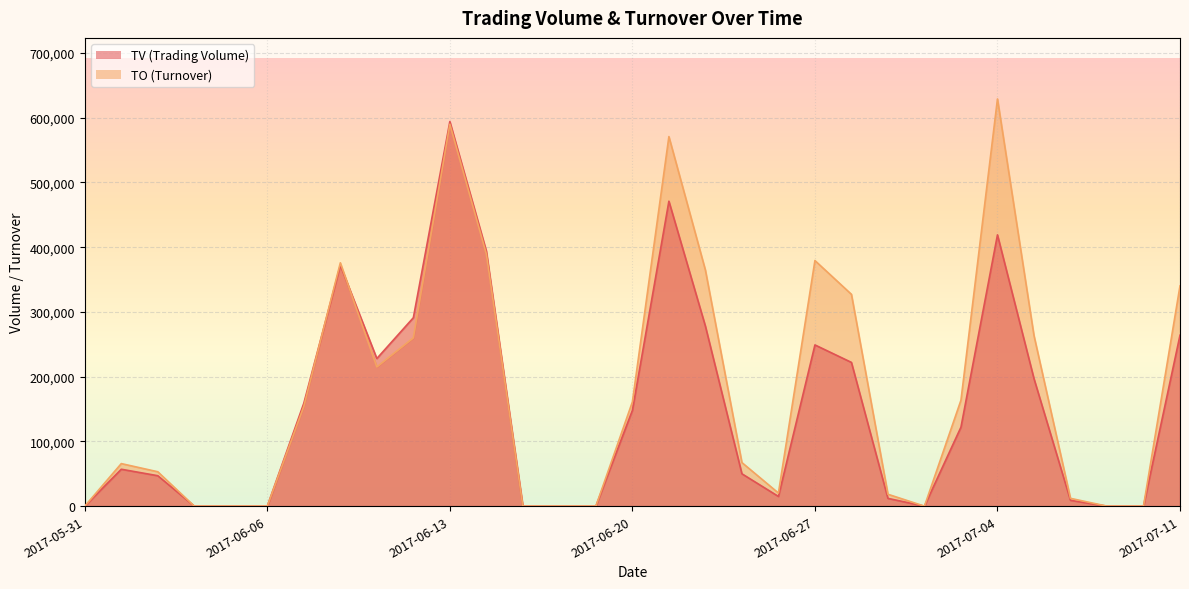

Where do TO and TV first cross each other?

2017-06-07 and 2017-06-08